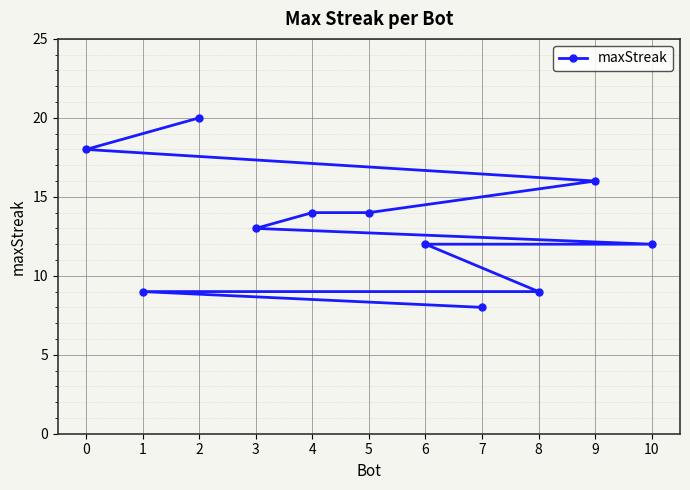

What is the maximum value shown in the chart?

20